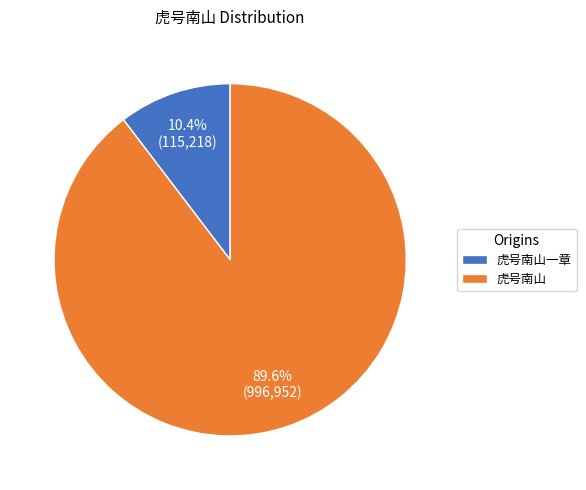

Between 虎号南山一章 and 虎号南山, which is larger?

虎号南山